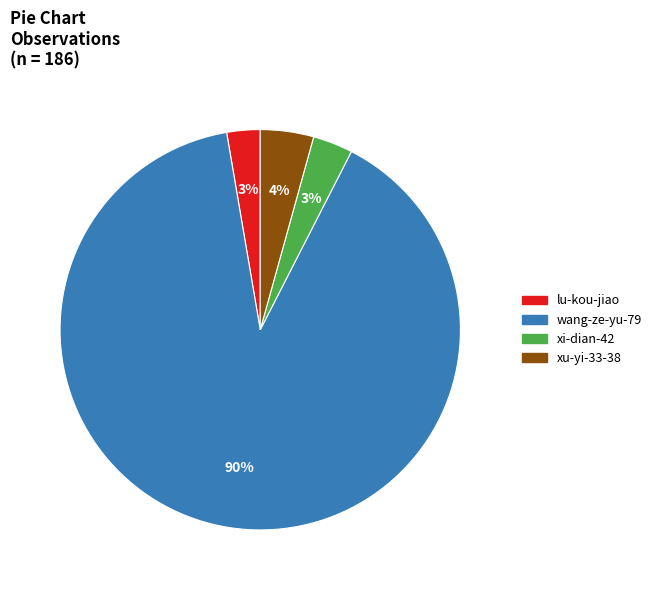

Does any single category account for the majority?

Yes